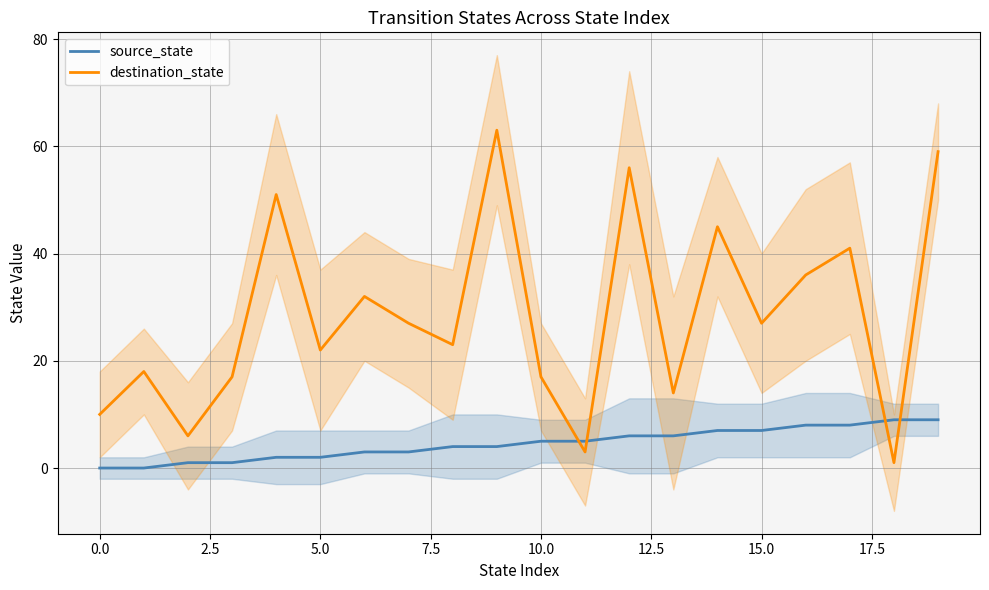

What is the difference between the second highest and minimum values in the source_state series?

9